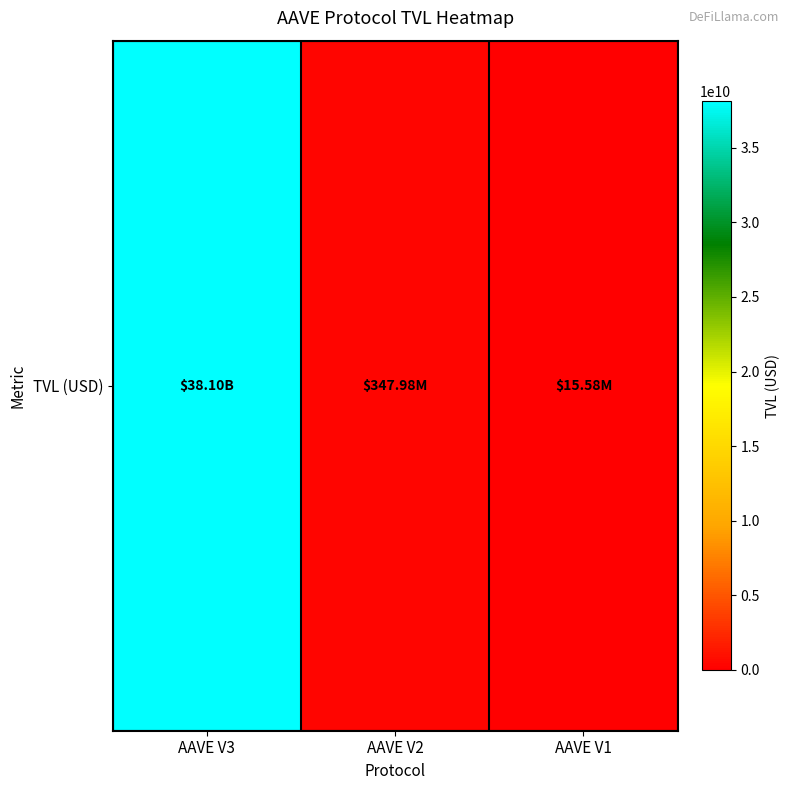

Reading left to right, list all the values displayed in this chart.

38103535547.6	347977820.0	15584853.8